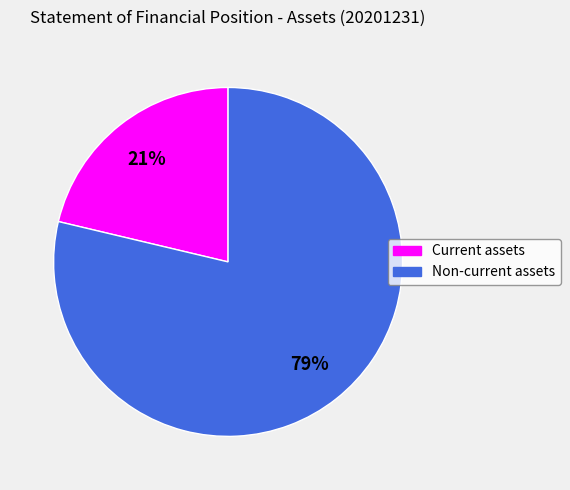

To the nearest percent, what is the combined percentage of Current assets and Non-current assets?

100%